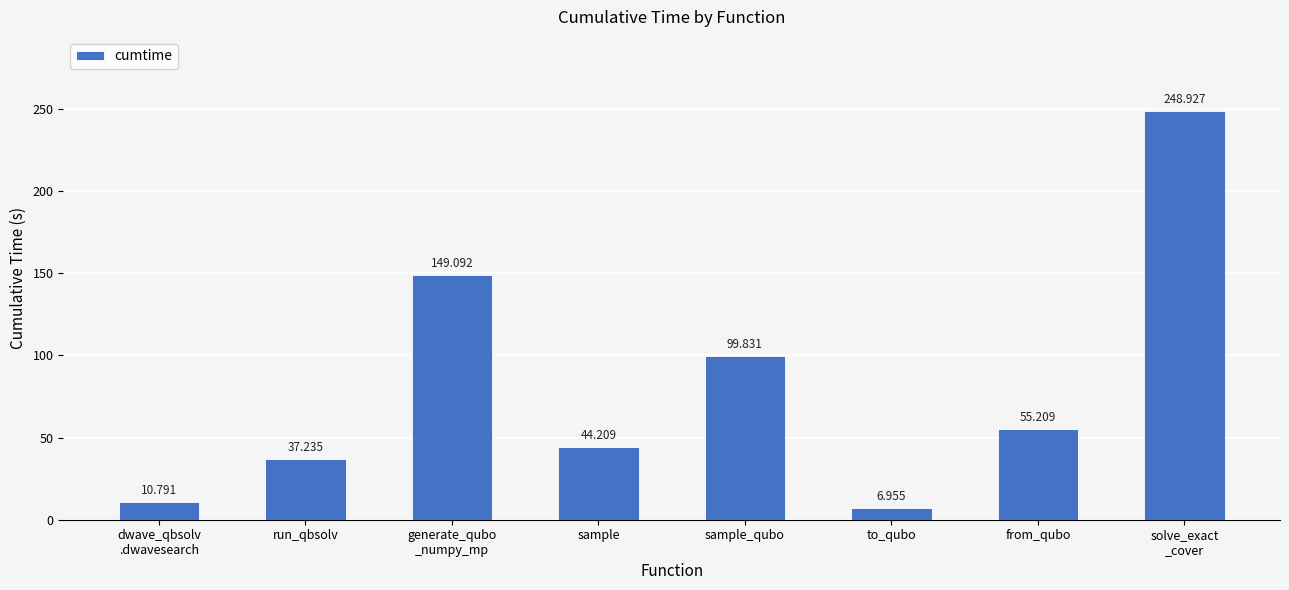

What is the ratio of the value at sample to the value at sample_qubo?

0.4